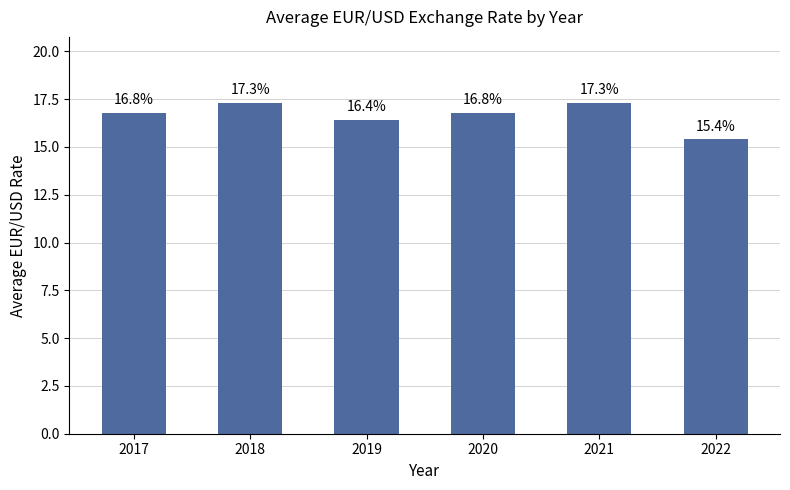

Approximately how many times larger is the value at 2019 compared to 2017?

1.0